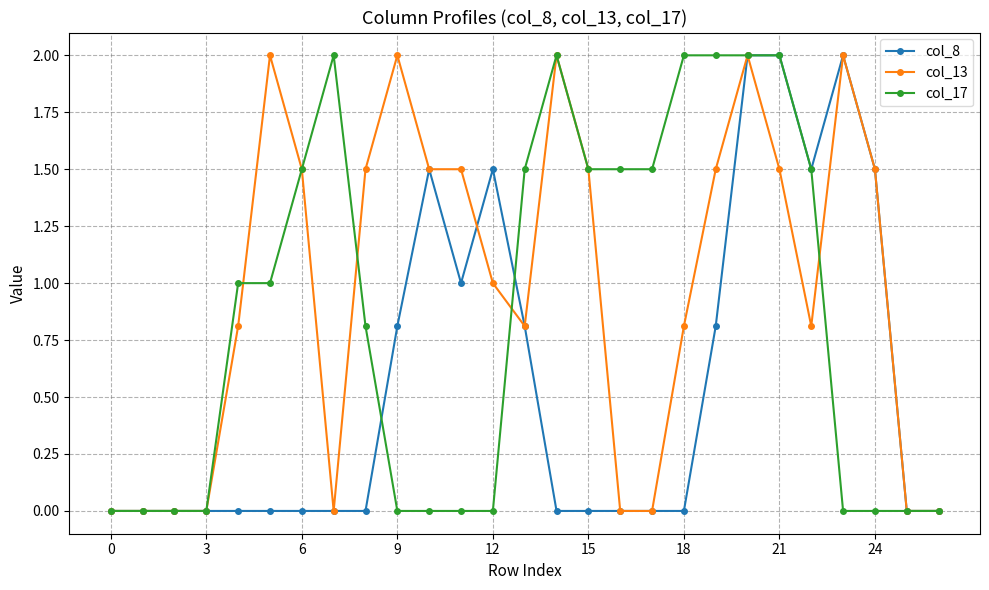

What is the average value of the col_8 series?

0.6